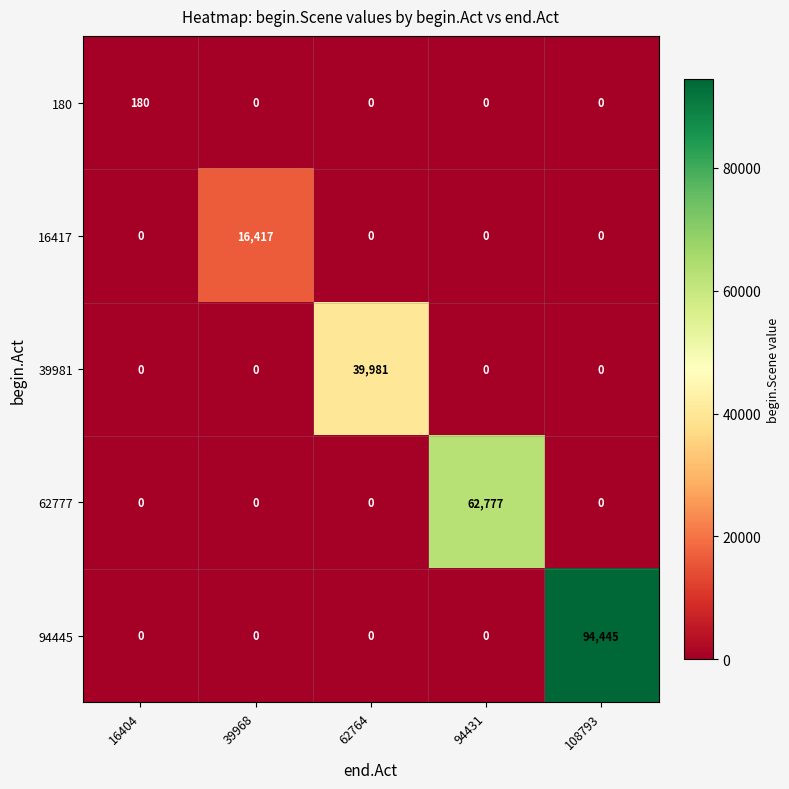

Between 16404 and 94431, which series saw the biggest shift?

62777